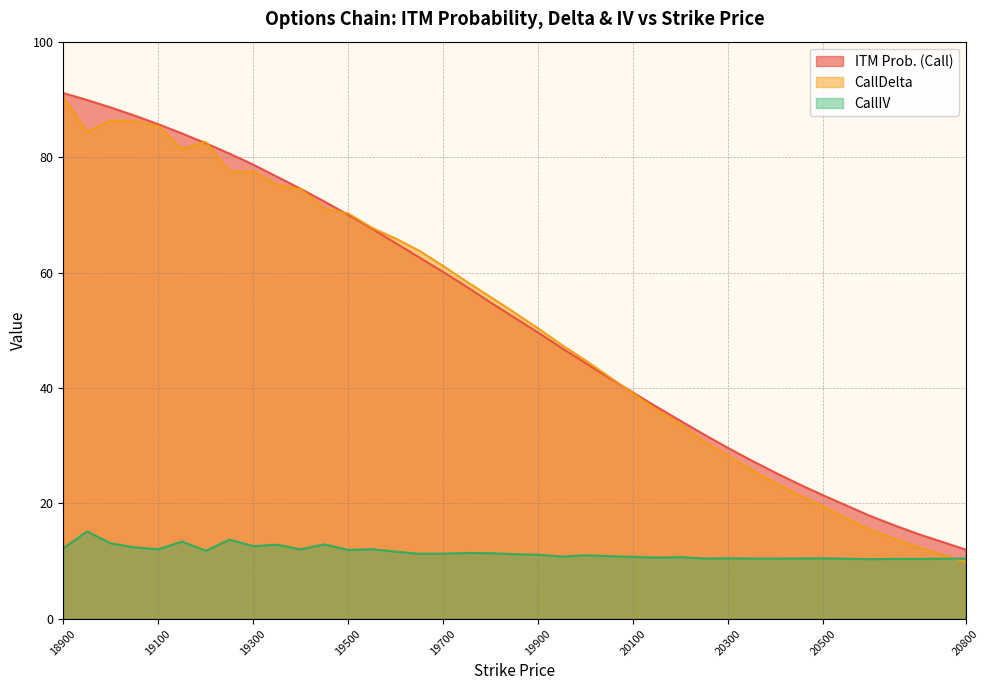

What is the value of the CallDelta point at the 31st from the left?

23.5